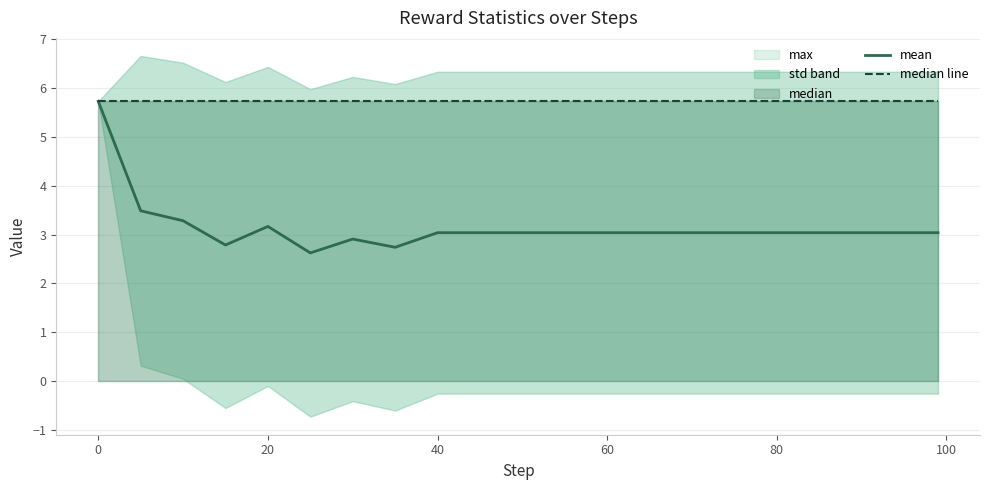

What is the lowest value of the mean series?

2.6